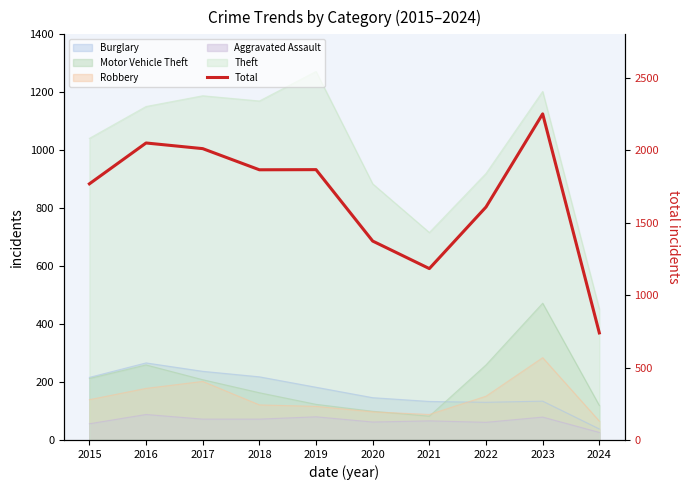

List the labels in order of value, largest first.

2023, 2016, 2017, 2019, 2018, 2015, 2022, 2020, 2021, 2024